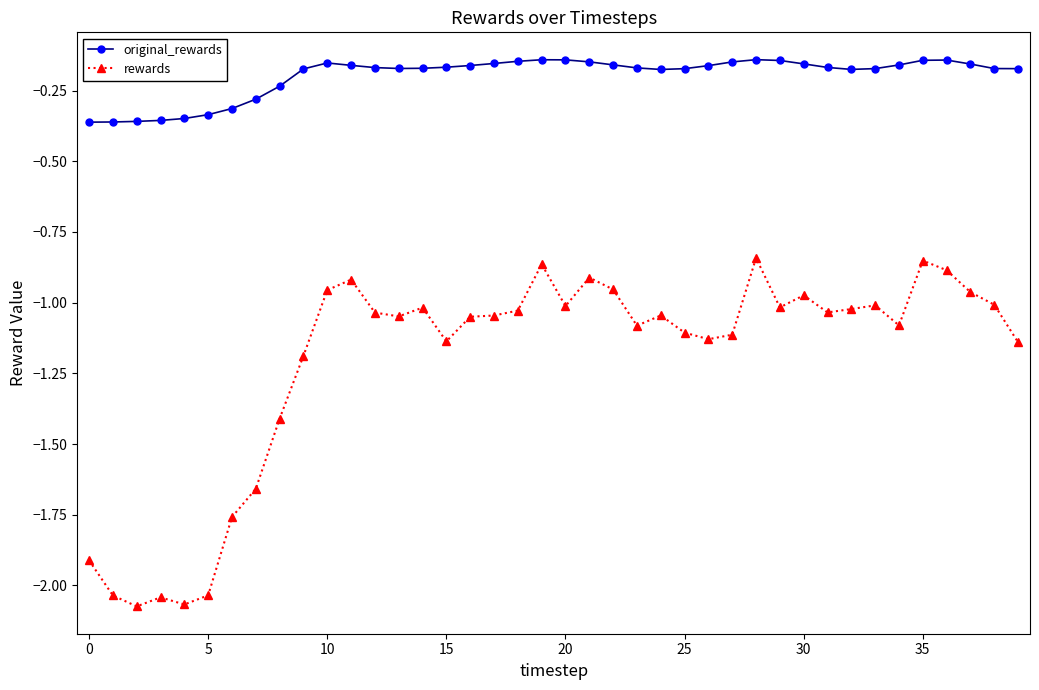

Rank the series by their average value, from highest to lowest.

original_rewards, rewards